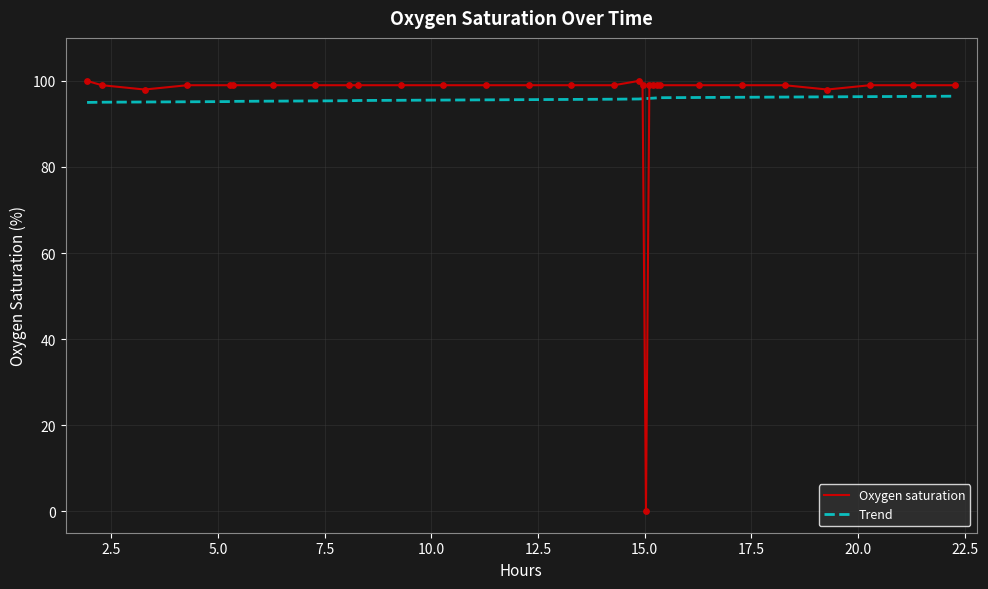

Which series has the widest spread of values?

Oxygen saturation